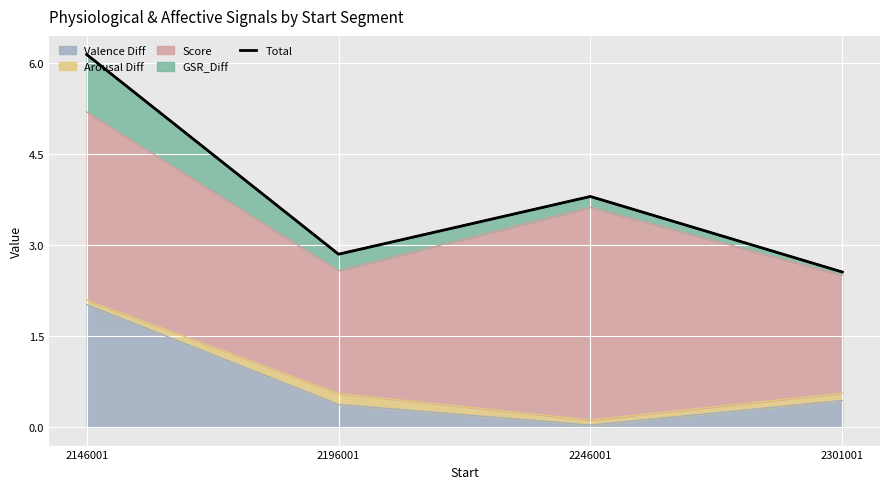

Reading right to left, extract all data points from this chart.

2301001=2.6	2246001=3.8	2196001=2.8	2146001=6.1